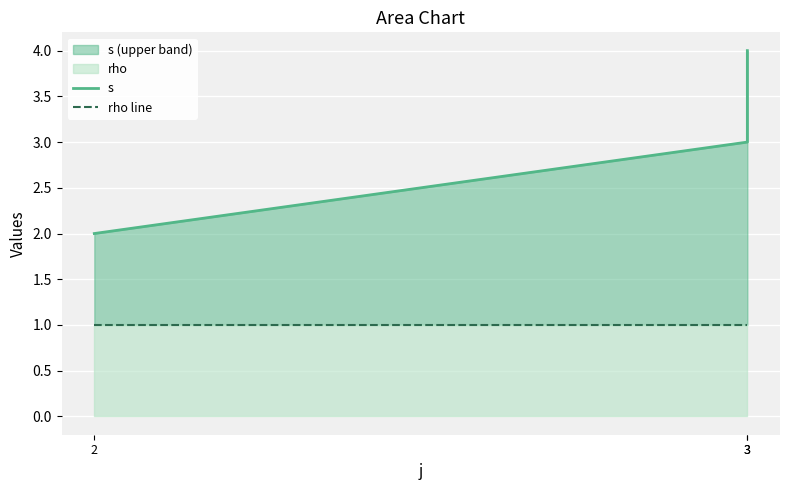

Which category has the lowest value in the rho line series?

2